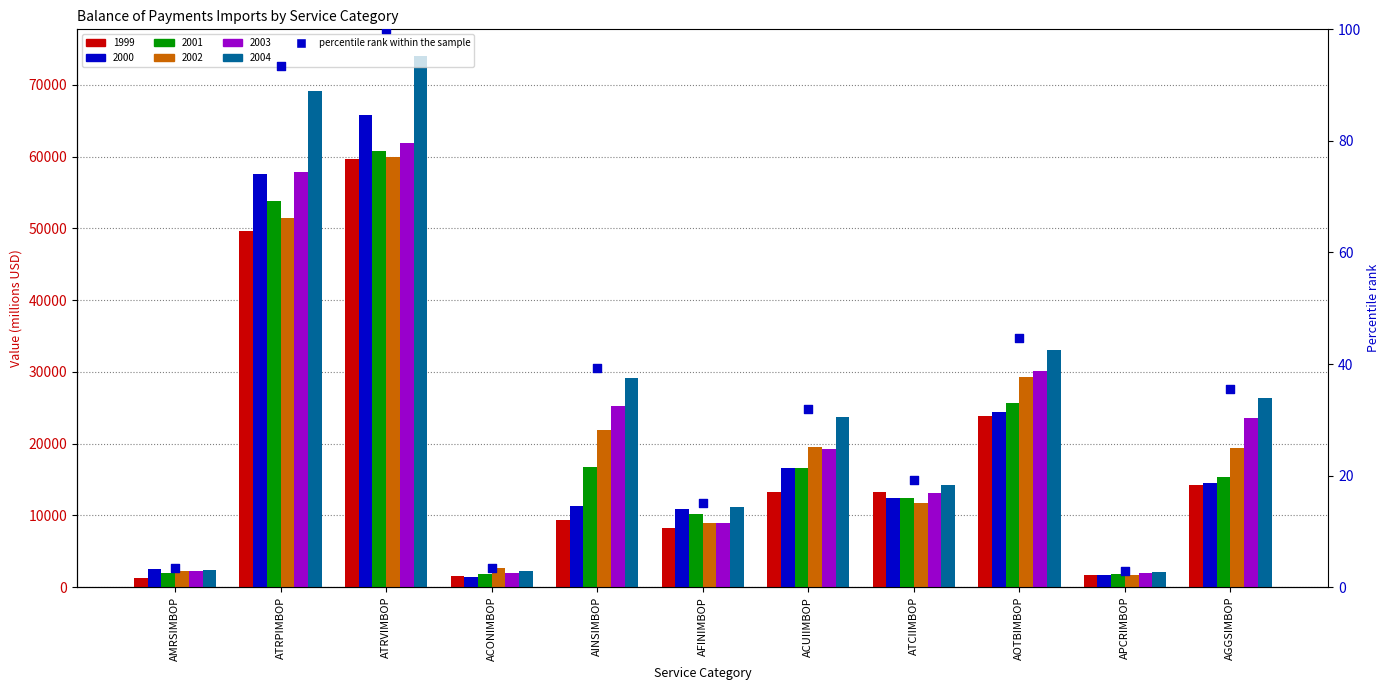

Approximately how many times larger is the value at ACUIIMBOP compared to ATRPIMBOP?

0.3